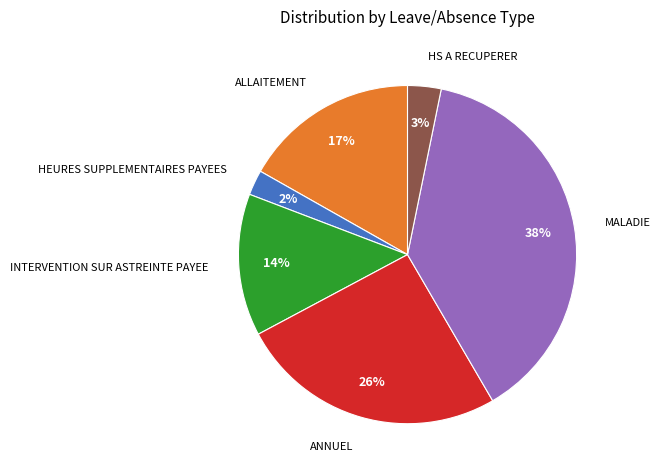

To the nearest percent, what is the average slice percentage?

17%